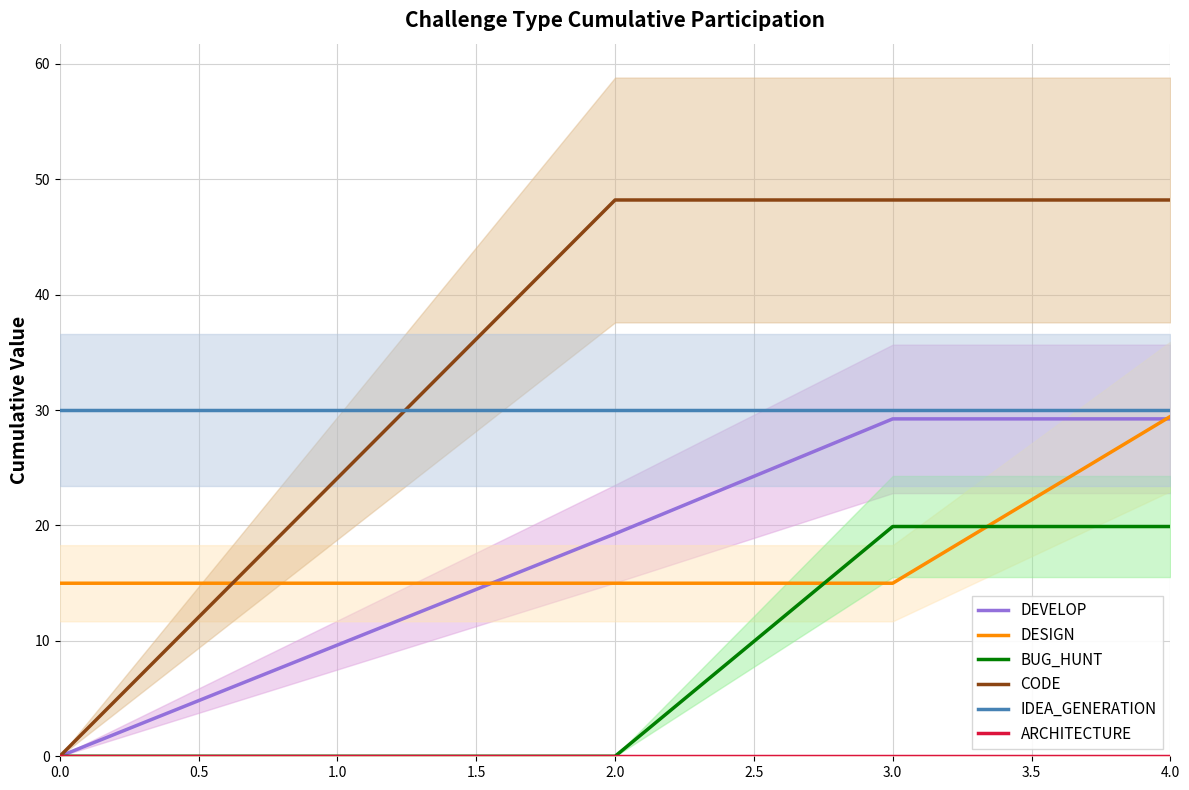

What are all the series names shown in the legend?

DEVELOP, DESIGN, BUG_HUNT, CODE, IDEA_GENERATION, ARCHITECTURE